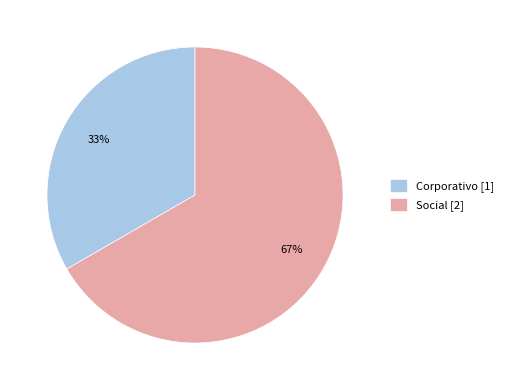

How many slices are in this pie chart?

2